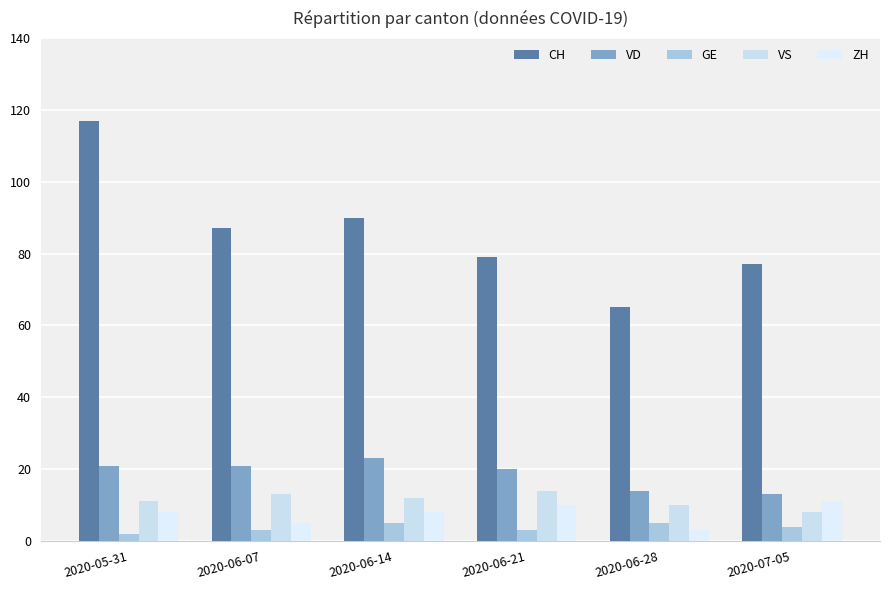

What is the difference between the VD values at 2020-05-31 and 2020-06-14?

2